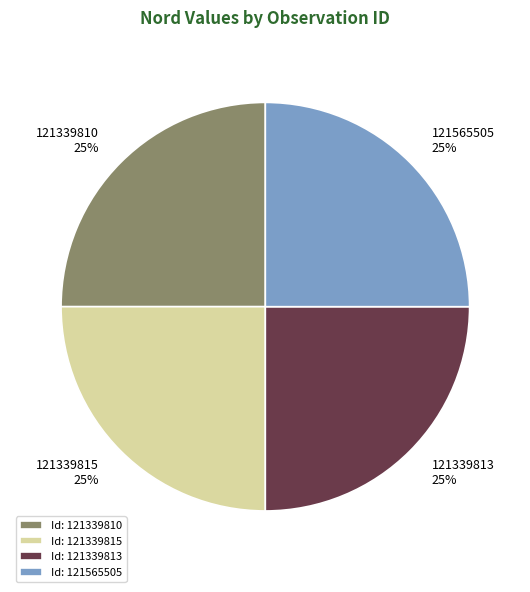

Is it true that 121565505 is 38% of the pie?

False